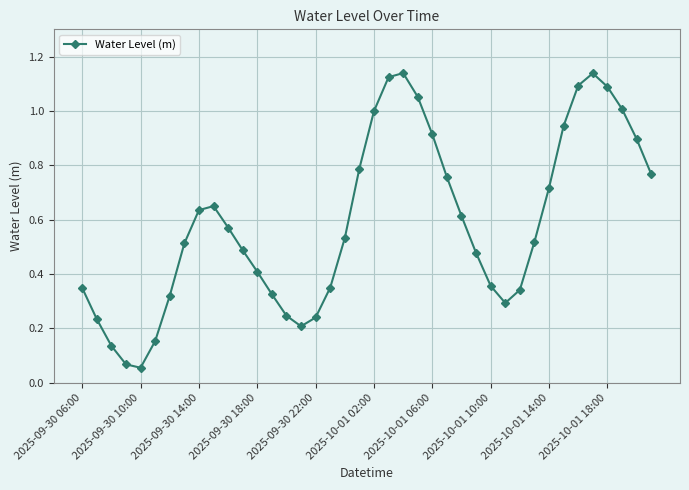

How many points are lower than both their immediate neighbors (excluding endpoints)?

3